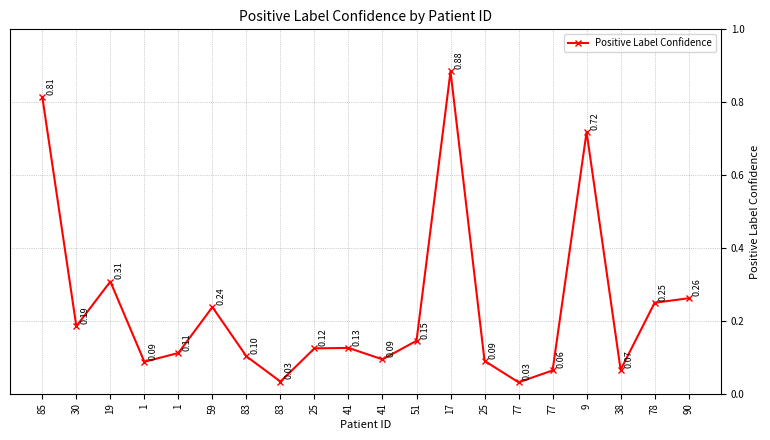

Which label corresponds to the smallest value in the chart?

77